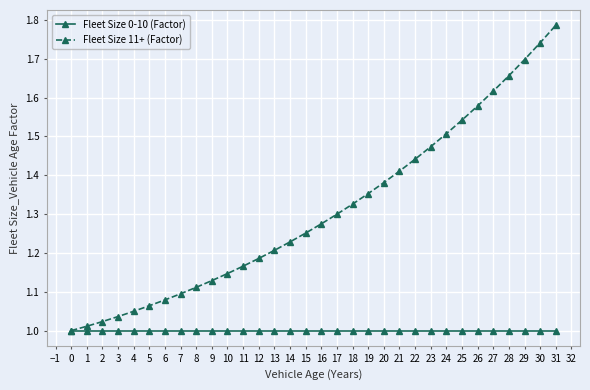

Which label corresponds to the largest value in the chart?

31